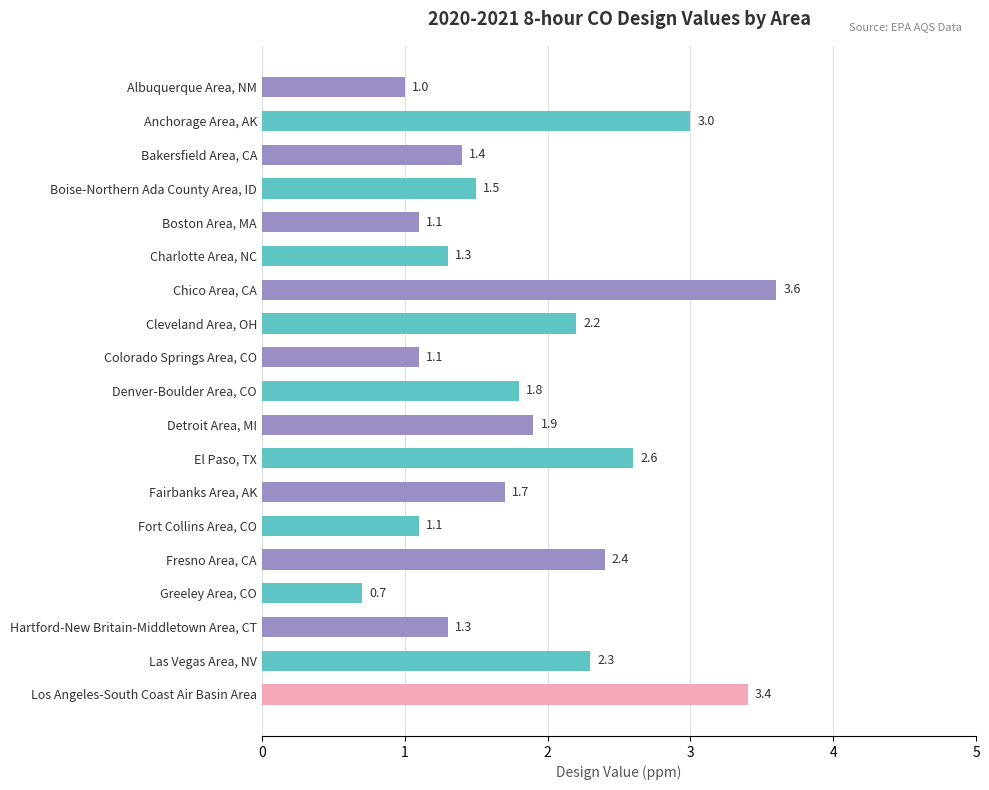

Read the value at Greeley Area, CO.

0.7